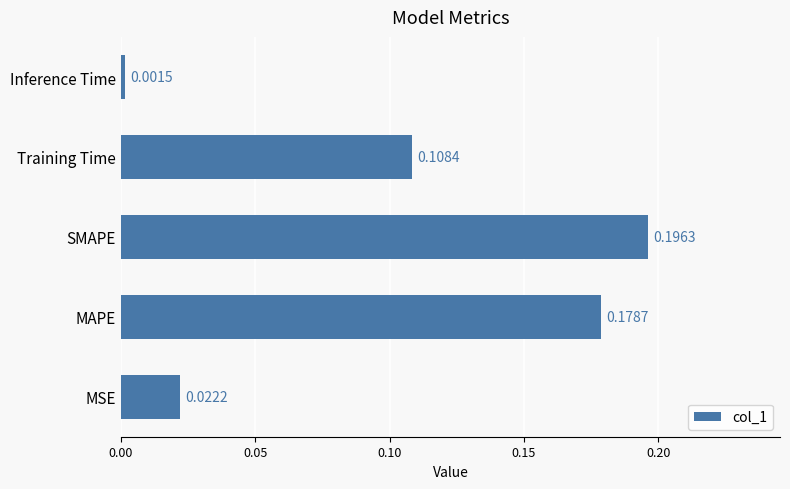

What is the sum of all values?

0.5